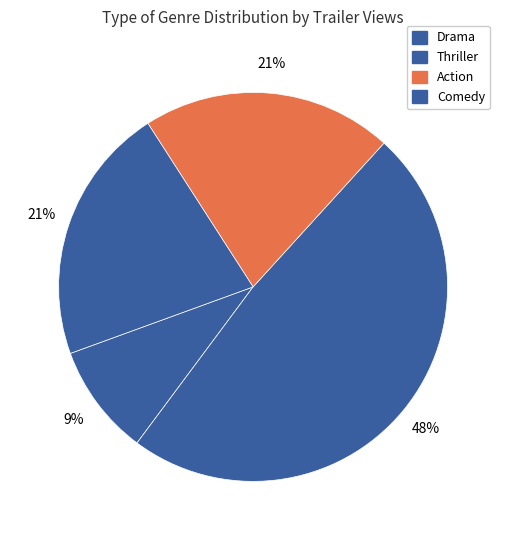

Does Drama account for over 50% of the chart?

No